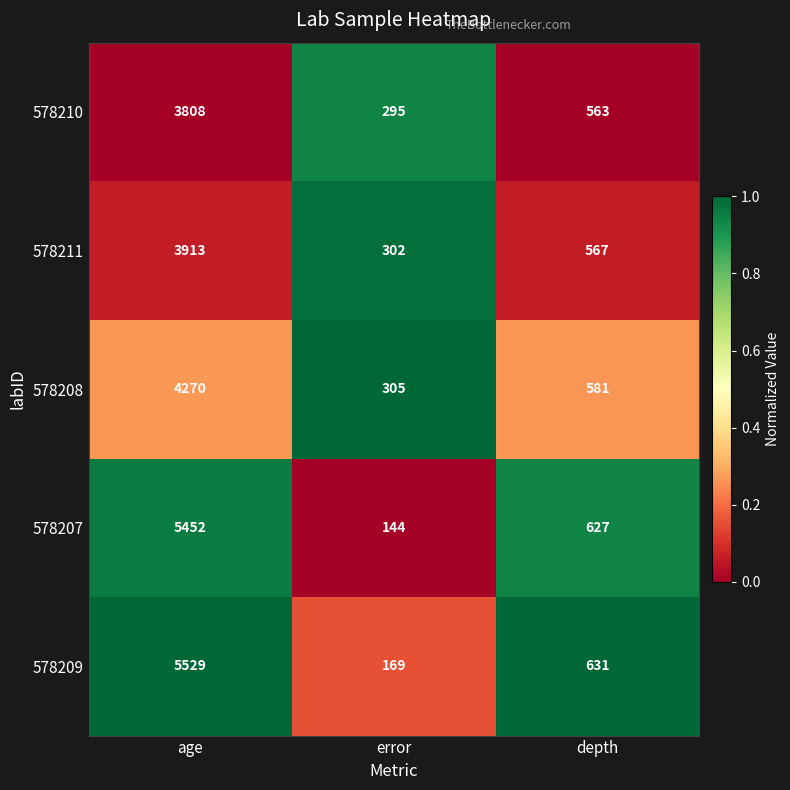

Reading left to right, extract all data points from this chart.

578210: 3808	295	563
578211: 3913	302	567
578208: 4270	305	581
578207: 5452	144	627
578209: 5529	169	631